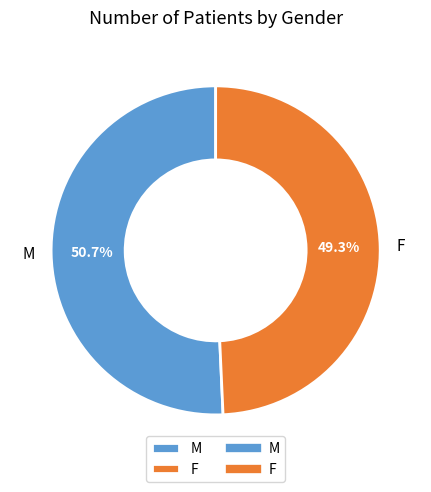

Rank the categories by value from lowest to highest.

F, M